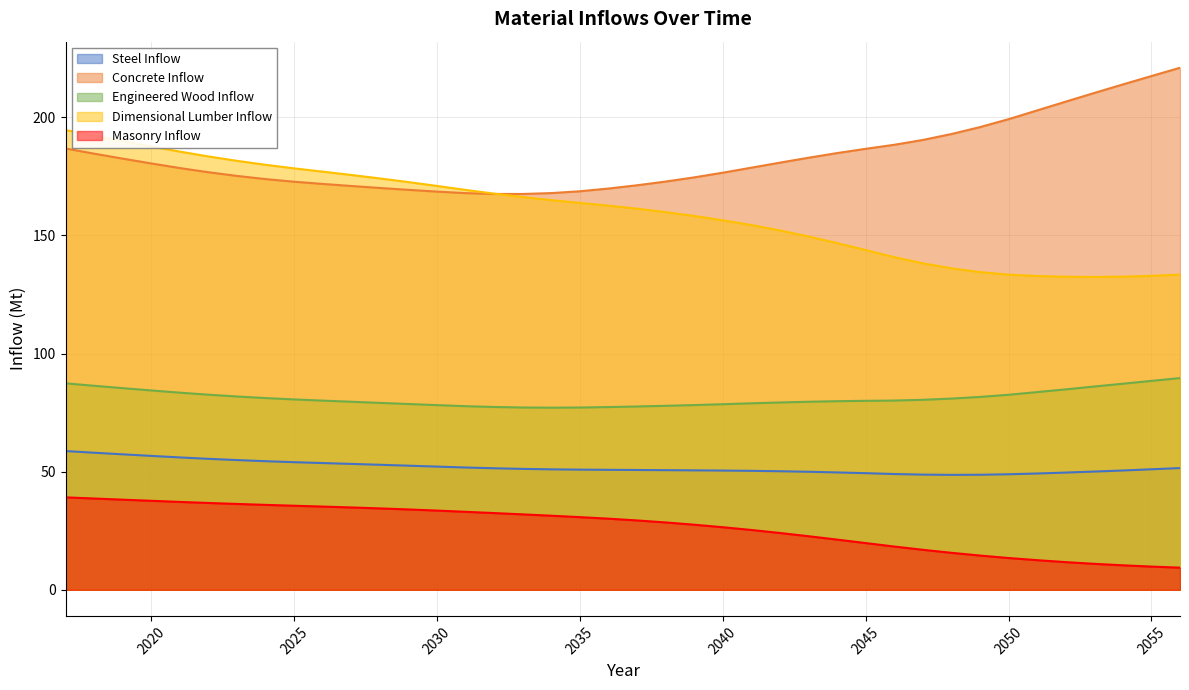

Reading left to right, extract all data points from this chart.

Sum_steel_inflow: 2017=58.7	2018=58.0	2019=57.3	2020=56.7	2021=56.0	2022=55.4	2023=54.9	2024=54.4	2025=54.0	2026=53.6	2027=53.3	2028=52.9	2029=52.5	2030=52.1	2031=51.8	2032=51.4	2033=51.2	2034=51.0	2035=50.9	2036=50.8	2037=50.7	2038=50.6	2039=50.6	2040=50.5	2041=50.3	2042=50.2	2043=50.0	2044=49.7	2045=49.4	2046=49.0	2047=48.7	2048=48.6	2049=48.7	2050=48.9	2051=49.2	2052=49.6	2053=50.0	2054=50.5	2055=51.0	2056=51.5
Sum_conc_inflow: 2017=186.8	2018=184.6	2019=182.5	2020=180.4	2021=178.5	2022=176.7	2023=175.2	2024=173.8	2025=172.7	2026=171.8	2027=170.9	2028=170.1	2029=169.3	2030=168.5	2031=167.9	2032=167.5	2033=167.5	2034=167.9	2035=168.7	2036=169.8	2037=171.2	2038=172.8	2039=174.6	2040=176.5	2041=178.7	2042=180.8	2043=182.9	2044=184.8	2045=186.6	2046=188.3	2047=190.4	2048=192.9	2049=195.8	2050=199.2	2051=202.9	2052=206.6	2053=210.3	2054=213.9	2055=217.4	2056=220.9
Sum_engwood_inflow: 2017=87.4	2018=86.3	2019=85.3	2020=84.4	2021=83.4	2022=82.6	2023=81.8	2024=81.1	2025=80.6	2026=80.1	2027=79.6	2028=79.1	2029=78.6	2030=78.2	2031=77.7	2032=77.4	2033=77.2	2034=77.1	2035=77.1	2036=77.3	2037=77.6	2038=77.9	2039=78.2	2040=78.5	2041=78.9	2042=79.3	2043=79.6	2044=79.8	2045=80.0	2046=80.1	2047=80.4	2048=80.9	2049=81.6	2050=82.5	2051=83.7	2052=84.8	2053=86.0	2054=87.2	2055=88.4	2056=89.6
Sum_dimlum_inflow: 2017=194.6	2018=192.2	2019=189.9	2020=187.7	2021=185.4	2022=183.4	2023=181.6	2024=179.9	2025=178.4	2026=177.0	2027=175.6	2028=174.1	2029=172.6	2030=170.9	2031=169.2	2032=167.7	2033=166.2	2034=164.9	2035=163.7	2036=162.6	2037=161.3	2038=159.9	2039=158.2	2040=156.4	2041=154.4	2042=152.1	2043=149.5	2044=146.7	2045=143.8	2046=140.8	2047=138.2	2048=136.1	2049=134.5	2050=133.4	2051=132.8	2052=132.5	2053=132.4	2054=132.5	2055=132.9	2056=133.4
Sum_masonry_inflow: 2017=39.1	2018=38.6	2019=38.1	2020=37.7	2021=37.2	2022=36.8	2023=36.3	2024=35.9	2025=35.6	2026=35.2	2027=34.9	2028=34.4	2029=34.0	2030=33.5	2031=33.0	2032=32.5	2033=31.9	2034=31.4	2035=30.8	2036=30.1	2037=29.4	2038=28.5	2039=27.5	2040=26.5	2041=25.3	2042=24.0	2043=22.7	2044=21.2	2045=19.8	2046=18.3	2047=16.9	2048=15.7	2049=14.5	2050=13.5	2051=12.5	2052=11.7	2053=11.0	2054=10.4	2055=9.8	2056=9.4